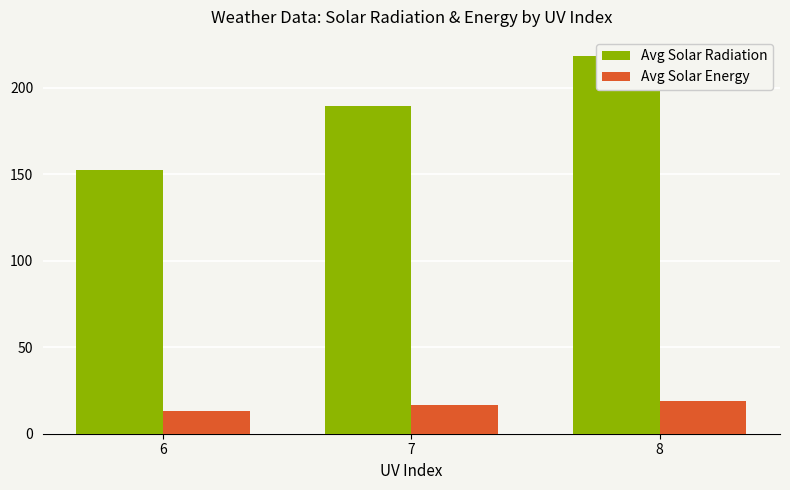

Is it true that Avg Solar Radiation equals 371.5 at 8?

False